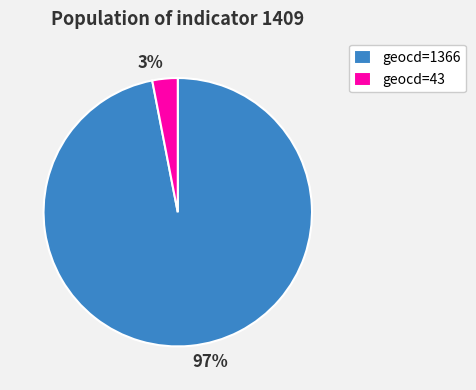

Does any single category account for the majority?

Yes